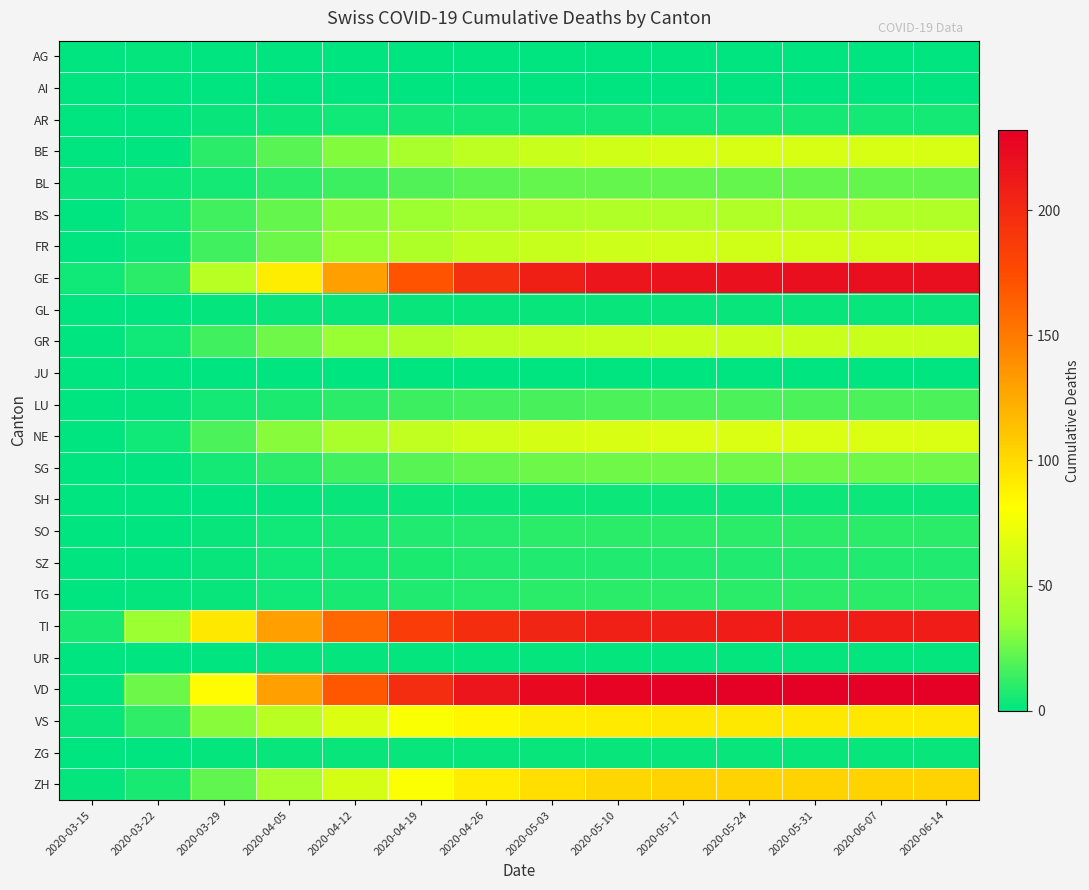

Reading left to right, extract all data points from this chart.

AG: 2020-03-15=0	2020-03-22=1	2020-03-29=0	2020-04-05=0	2020-04-12=0	2020-04-19=0	2020-04-26=0	2020-05-03=0	2020-05-10=0	2020-05-17=0	2020-05-24=0	2020-05-31=0	2020-06-07=0	2020-06-14=0
AI: 2020-03-15=0	2020-03-22=0	2020-03-29=0	2020-04-05=0	2020-04-12=0	2020-04-19=0	2020-04-26=0	2020-05-03=0	2020-05-10=0	2020-05-17=0	2020-05-24=0	2020-05-31=0	2020-06-07=0	2020-06-14=0
AR: 2020-03-15=0	2020-03-22=0	2020-03-29=2	2020-04-05=3	2020-04-12=4	2020-04-19=5	2020-04-26=5	2020-05-03=5	2020-05-10=5	2020-05-17=5	2020-05-24=5	2020-05-31=5	2020-06-07=5	2020-06-14=5
BE: 2020-03-15=0	2020-03-22=0	2020-03-29=10	2020-04-05=20	2020-04-12=30	2020-04-19=42	2020-04-26=51	2020-05-03=57	2020-05-10=60	2020-05-17=62	2020-05-24=63	2020-05-31=63	2020-06-07=63	2020-06-14=63
BL: 2020-03-15=2	2020-03-22=3	2020-03-29=5	2020-04-05=10	2020-04-12=14	2020-04-19=19	2020-04-26=21	2020-05-03=23	2020-05-10=23	2020-05-17=23	2020-05-24=23	2020-05-31=23	2020-06-07=23	2020-06-14=23
BS: 2020-03-15=0	2020-03-22=5	2020-03-29=15	2020-04-05=23	2020-04-12=31	2020-04-19=38	2020-04-26=42	2020-05-03=45	2020-05-10=46	2020-05-17=46	2020-05-24=46	2020-05-31=46	2020-06-07=46	2020-06-14=46
FR: 2020-03-15=0	2020-03-22=3	2020-03-29=15	2020-04-05=25	2020-04-12=36	2020-04-19=45	2020-04-26=52	2020-05-03=56	2020-05-10=58	2020-05-17=59	2020-05-24=60	2020-05-31=60	2020-06-07=60	2020-06-14=60
GE: 2020-03-15=4	2020-03-22=10	2020-03-29=49	2020-04-05=90	2020-04-12=130	2020-04-19=170	2020-04-26=195	2020-05-03=208	2020-05-10=215	2020-05-17=218	2020-05-24=219	2020-05-31=220	2020-06-07=220	2020-06-14=220
GL: 2020-03-15=0	2020-03-22=0	2020-03-29=1	2020-04-05=2	2020-04-12=2	2020-04-19=2	2020-04-26=2	2020-05-03=2	2020-05-10=2	2020-05-17=2	2020-05-24=2	2020-05-31=2	2020-06-07=2	2020-06-14=2
GR: 2020-03-15=0	2020-03-22=4	2020-03-29=15	2020-04-05=26	2020-04-12=36	2020-04-19=45	2020-04-26=51	2020-05-03=54	2020-05-10=56	2020-05-17=57	2020-05-24=57	2020-05-31=57	2020-06-07=57	2020-06-14=57
JU: 2020-03-15=0	2020-03-22=0	2020-03-29=0	2020-04-05=0	2020-04-12=0	2020-04-19=0	2020-04-26=0	2020-05-03=0	2020-05-10=0	2020-05-17=0	2020-05-24=0	2020-05-31=0	2020-06-07=0	2020-06-14=0
LU: 2020-03-15=0	2020-03-22=1	2020-03-29=5	2020-04-05=7	2020-04-12=10	2020-04-19=14	2020-04-26=16	2020-05-03=17	2020-05-10=18	2020-05-17=18	2020-05-24=18	2020-05-31=18	2020-06-07=18	2020-06-14=18
NE: 2020-03-15=0	2020-03-22=4	2020-03-29=18	2020-04-05=31	2020-04-12=43	2020-04-19=53	2020-04-26=59	2020-05-03=62	2020-05-10=64	2020-05-17=65	2020-05-24=65	2020-05-31=65	2020-06-07=65	2020-06-14=65
SG: 2020-03-15=0	2020-03-22=0	2020-03-29=5	2020-04-05=10	2020-04-12=15	2020-04-19=20	2020-04-26=23	2020-05-03=25	2020-05-10=26	2020-05-17=26	2020-05-24=26	2020-05-31=26	2020-06-07=26	2020-06-14=26
SH: 2020-03-15=0	2020-03-22=0	2020-03-29=0	2020-04-05=1	2020-04-12=2	2020-04-19=3	2020-04-26=3	2020-05-03=3	2020-05-10=3	2020-05-17=3	2020-05-24=3	2020-05-31=3	2020-06-07=3	2020-06-14=3
SO: 2020-03-15=0	2020-03-22=0	2020-03-29=2	2020-04-05=4	2020-04-12=6	2020-04-19=8	2020-04-26=9	2020-05-03=10	2020-05-10=10	2020-05-17=10	2020-05-24=10	2020-05-31=10	2020-06-07=10	2020-06-14=10
SZ: 2020-03-15=0	2020-03-22=0	2020-03-29=2	2020-04-05=4	2020-04-12=5	2020-04-19=7	2020-04-26=8	2020-05-03=8	2020-05-10=8	2020-05-17=8	2020-05-24=8	2020-05-31=8	2020-06-07=8	2020-06-14=8
TG: 2020-03-15=0	2020-03-22=1	2020-03-29=2	2020-04-05=4	2020-04-12=6	2020-04-19=8	2020-04-26=9	2020-05-03=10	2020-05-10=10	2020-05-17=10	2020-05-24=10	2020-05-31=10	2020-06-07=10	2020-06-14=10
TI: 2020-03-15=6	2020-03-22=37	2020-03-29=93	2020-04-05=130	2020-04-12=160	2020-04-19=186	2020-04-26=197	2020-05-03=203	2020-05-10=207	2020-05-17=209	2020-05-24=210	2020-05-31=210	2020-06-07=210	2020-06-14=210
UR: 2020-03-15=0	2020-03-22=0	2020-03-29=0	2020-04-05=1	2020-04-12=1	2020-04-19=1	2020-04-26=1	2020-05-03=1	2020-05-10=1	2020-05-17=1	2020-05-24=1	2020-05-31=1	2020-06-07=1	2020-06-14=1
VD: 2020-03-15=0	2020-03-22=25	2020-03-29=83	2020-04-05=130	2020-04-12=168	2020-04-19=198	2020-04-26=215	2020-05-03=224	2020-05-10=229	2020-05-17=231	2020-05-24=232	2020-05-31=232	2020-06-07=232	2020-06-14=232
VS: 2020-03-15=2	2020-03-22=11	2020-03-29=31	2020-04-05=50	2020-04-12=66	2020-04-19=79	2020-04-26=86	2020-05-03=90	2020-05-10=92	2020-05-17=93	2020-05-24=93	2020-05-31=93	2020-06-07=93	2020-06-14=93
ZG: 2020-03-15=0	2020-03-22=0	2020-03-29=1	2020-04-05=2	2020-04-12=2	2020-04-19=2	2020-04-26=2	2020-05-03=2	2020-05-10=2	2020-05-17=2	2020-05-24=2	2020-05-31=2	2020-06-07=2	2020-06-14=2
ZH: 2020-03-15=1	2020-03-22=6	2020-03-29=22	2020-04-05=42	2020-04-12=62	2020-04-19=80	2020-04-26=91	2020-05-03=98	2020-05-10=102	2020-05-17=104	2020-05-24=104	2020-05-31=104	2020-06-07=104	2020-06-14=104